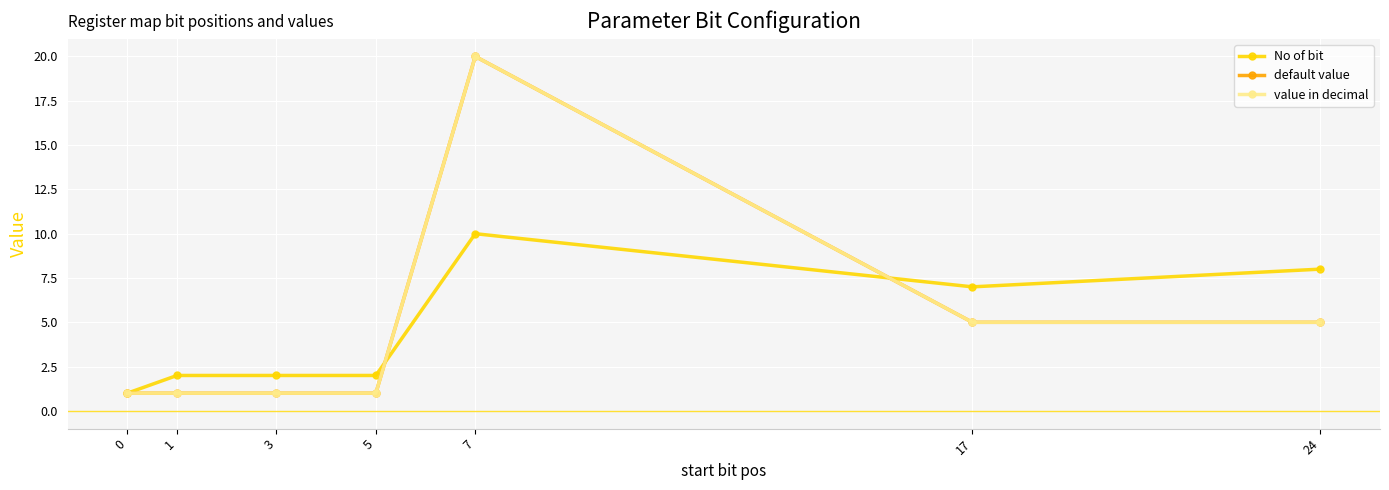

Does the chart have visible grid lines?

Yes